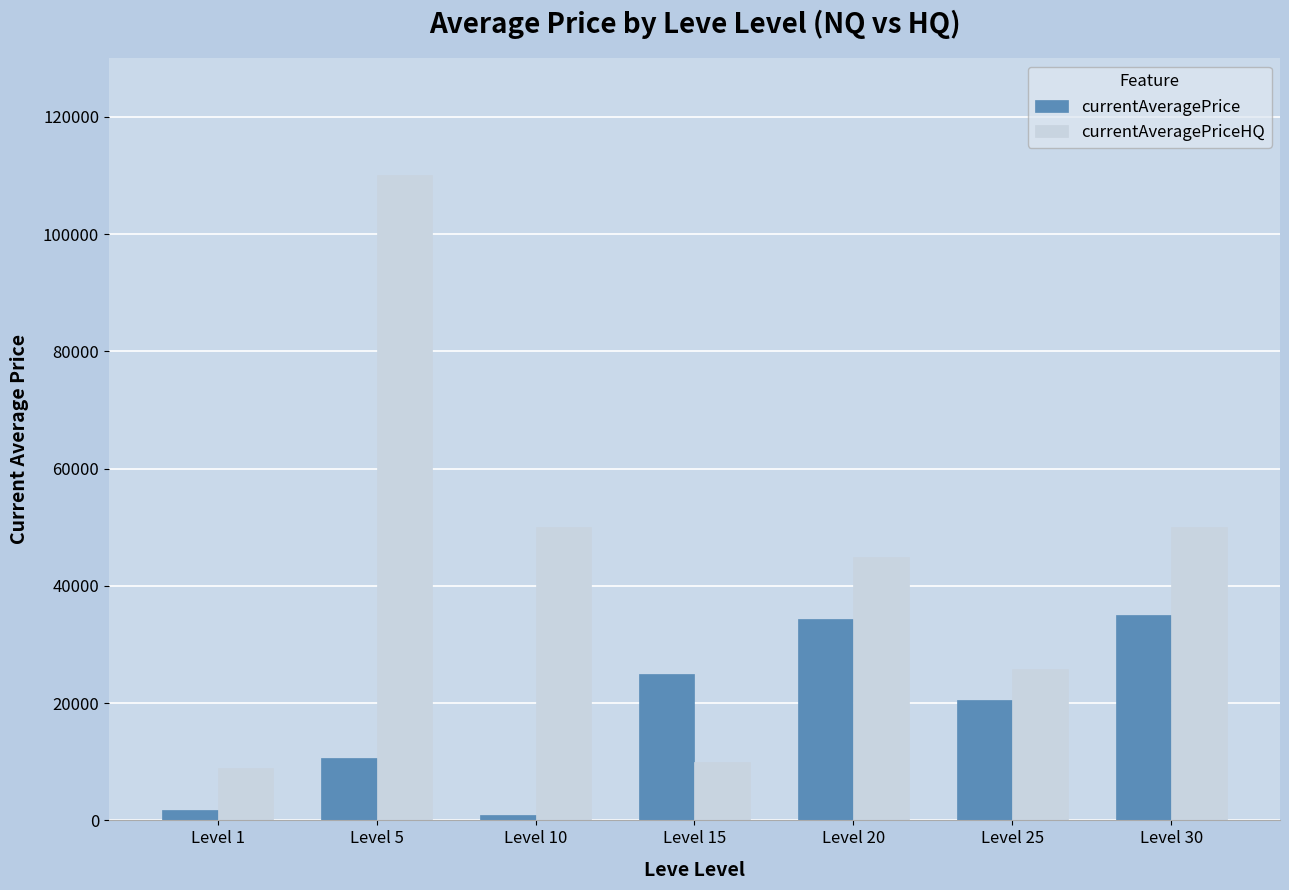

What are all the series names shown in the legend?

currentAveragePrice, currentAveragePriceHQ